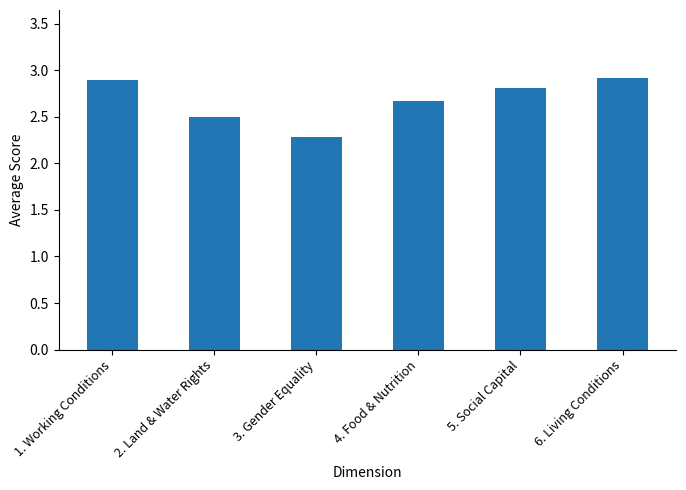

What is the difference between the maximum and minimum values?

0.6